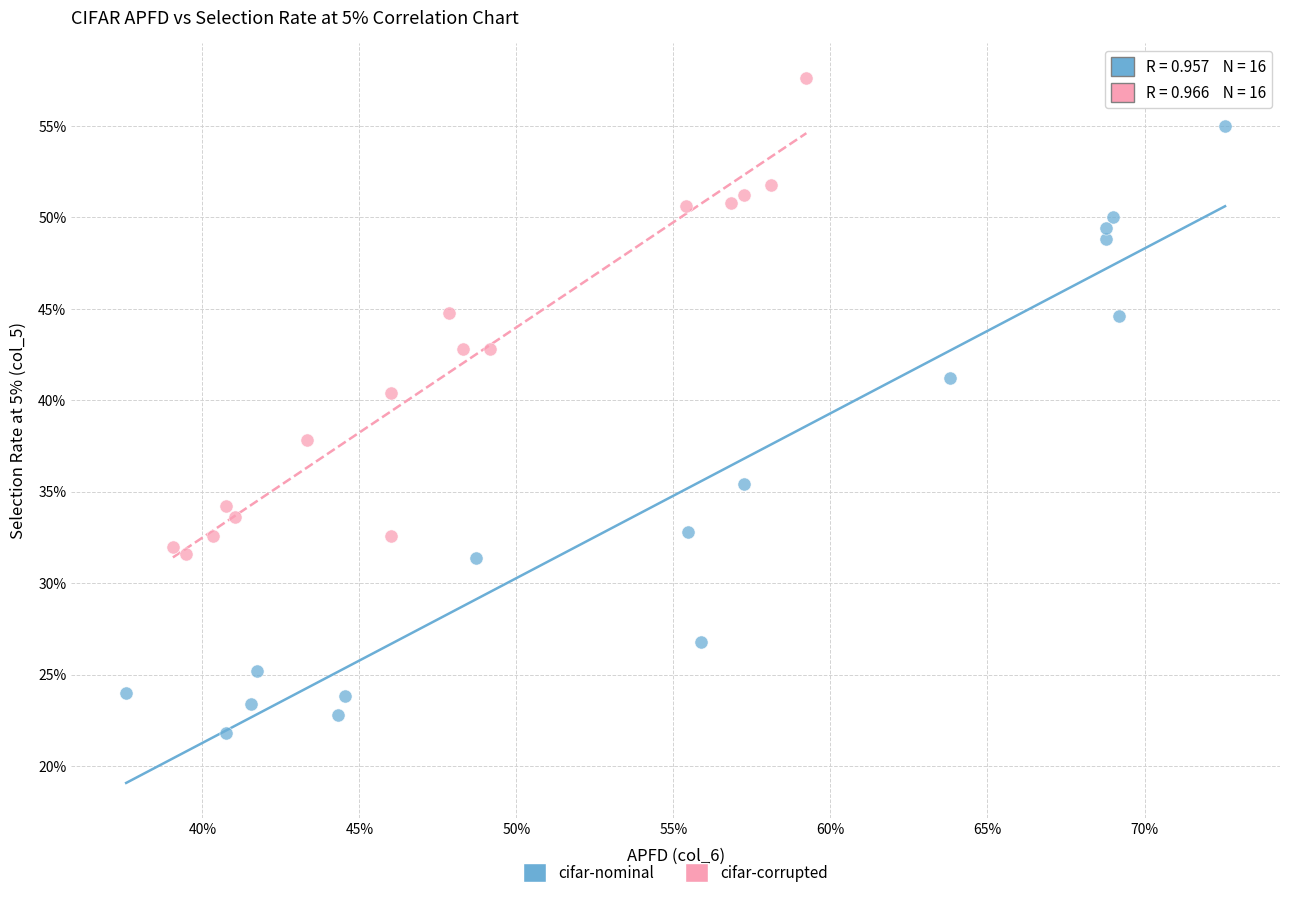

Which series contains the highest Y value?

cifar-corrupted